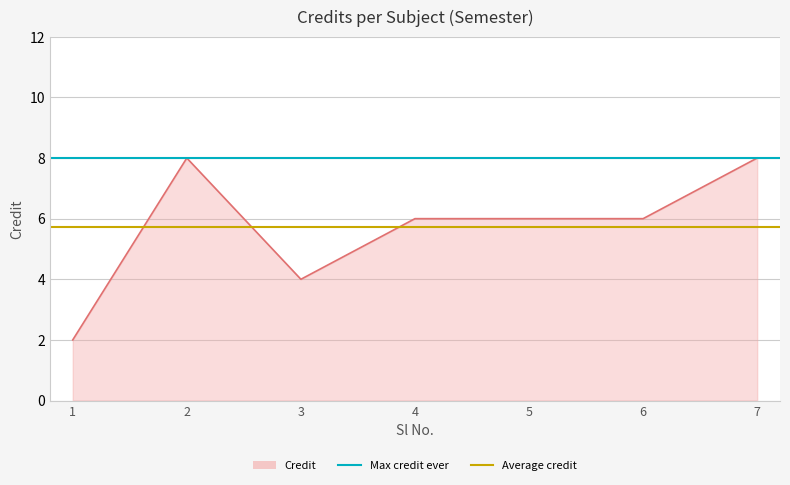

Rank the categories by value from highest to lowest.

2, 7, 4, 5, 6, 3, 1